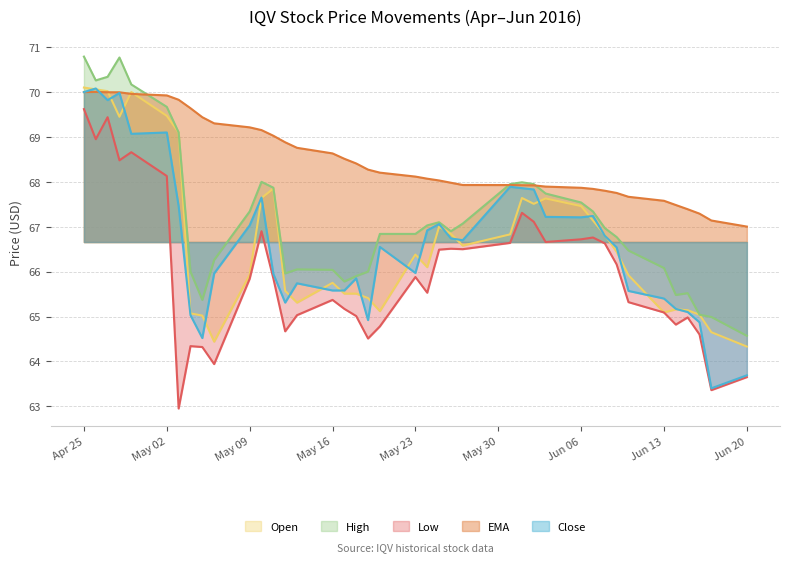

True or false: open and low cross at least once.

False